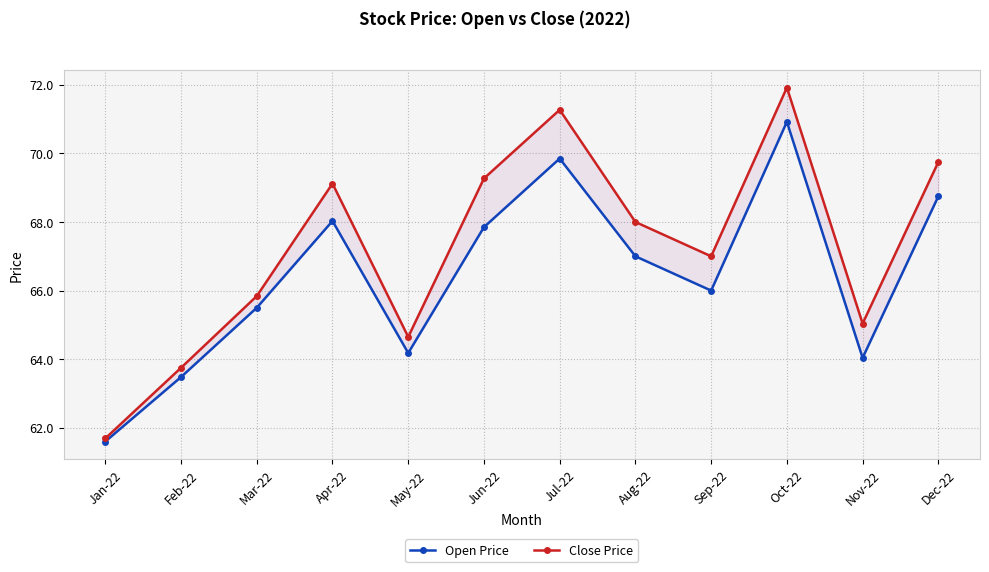

Rank the series by their maximum value, from highest to lowest.

Close Price, Open Price